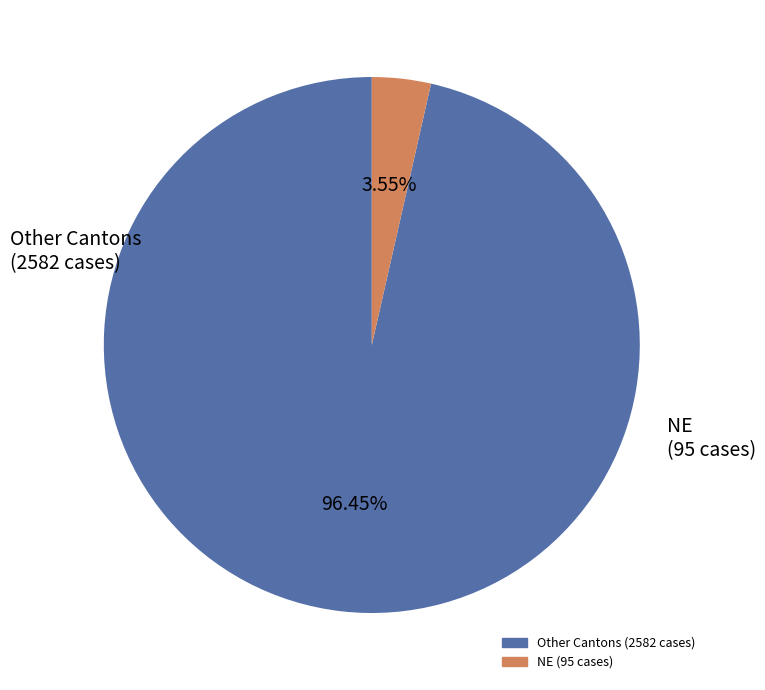

Does any single category account for the majority?

Yes